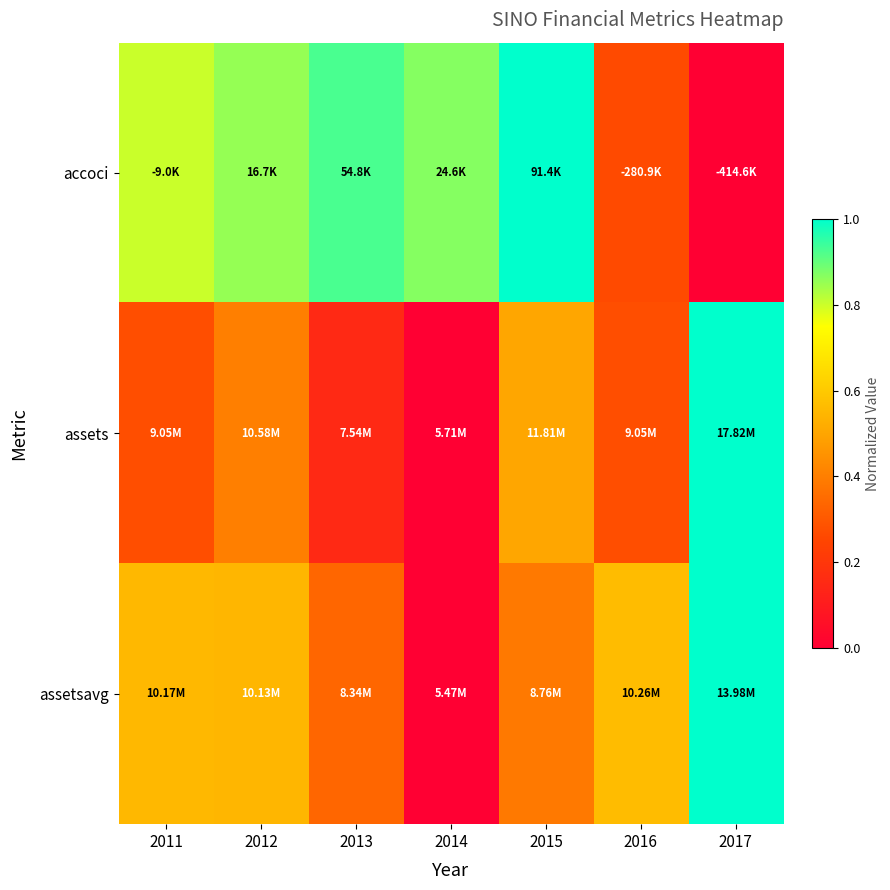

Reading left to right, extract all data points from this chart.

accoci: 2011=0.8	2012=0.9	2013=0.9	2014=0.9	2015=1.0	2016=0.3	2017=0.0
assets: 2011=0.3	2012=0.4	2013=0.2	2014=0.0	2015=0.5	2016=0.3	2017=1.0
assetsavg: 2011=0.6	2012=0.5	2013=0.3	2014=0.0	2015=0.4	2016=0.6	2017=1.0